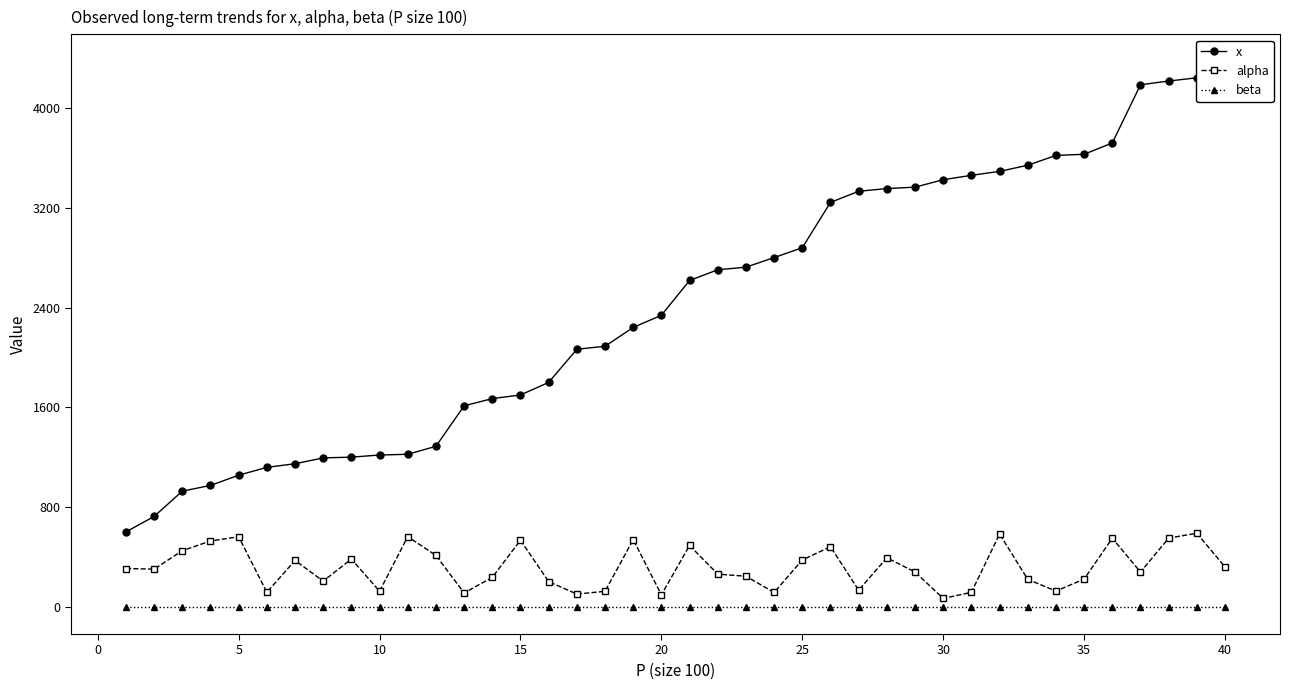

What is the highest value of the alpha series?

590